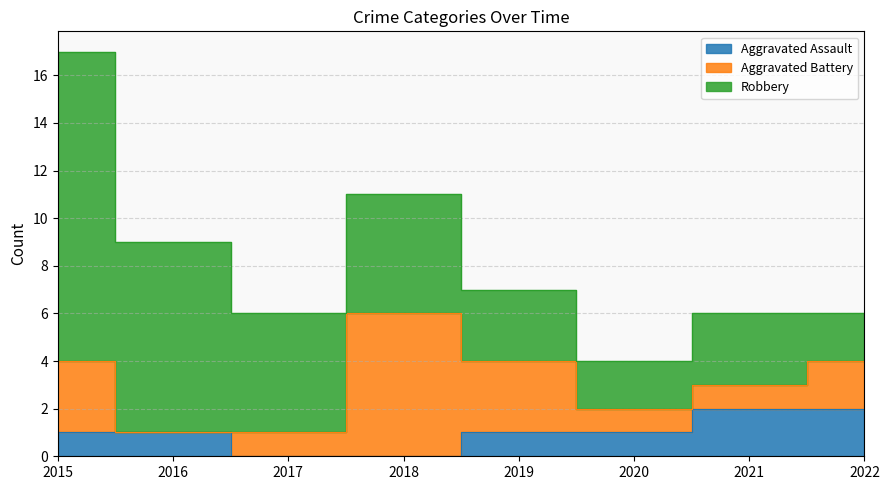

Reading right to left, extract all data points from this chart.

Aggravated Assault: 2022=2	2021=2	2020=1	2019=1	2018=0	2017=0	2016=1	2015=1
Aggravated Battery: 2022=2	2021=1	2020=1	2019=3	2018=6	2017=1	2016=0	2015=3
Robbery: 2022=2	2021=3	2020=2	2019=3	2018=5	2017=5	2016=8	2015=13